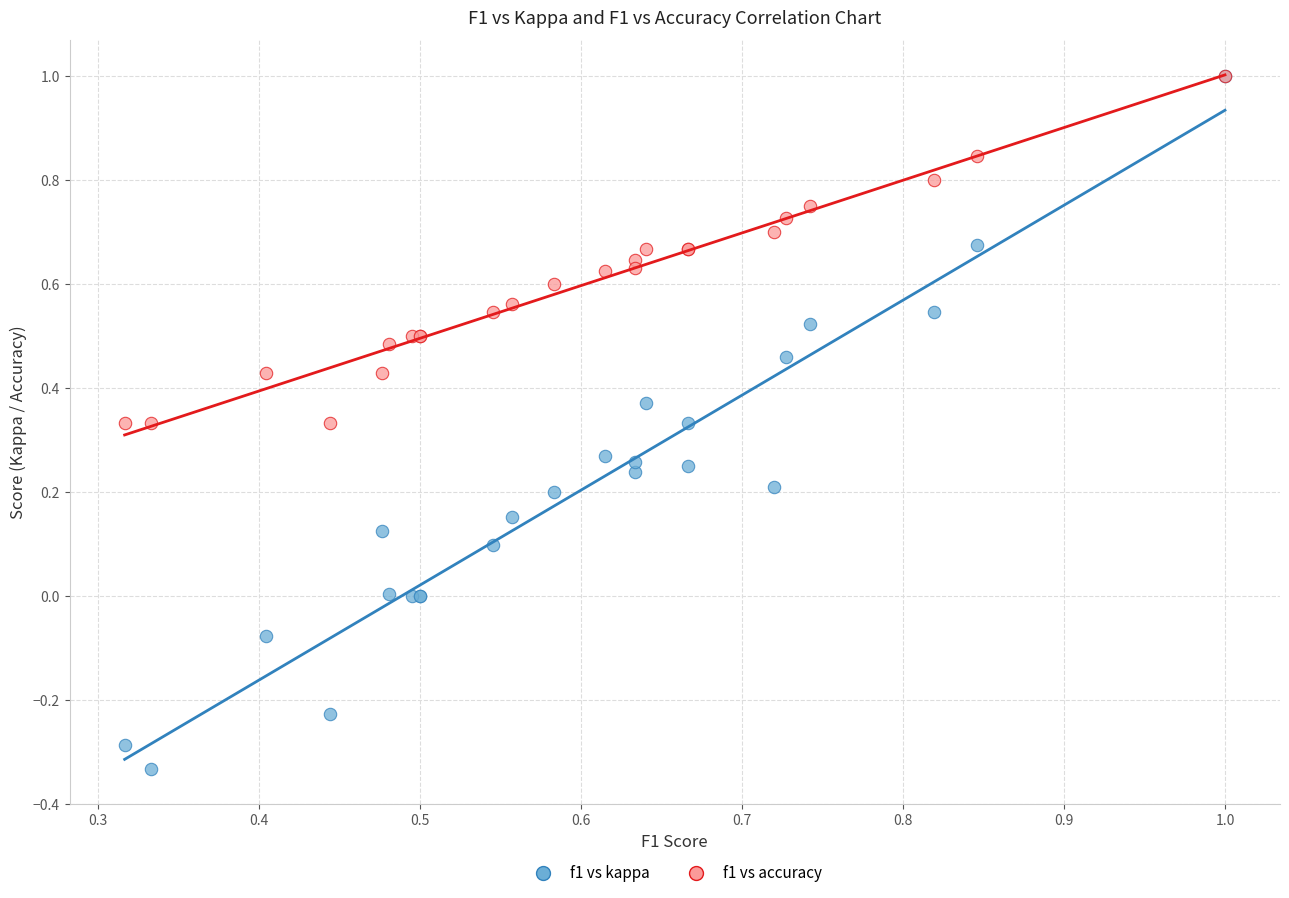

Which series contains the lowest Y value?

f1 vs kappa